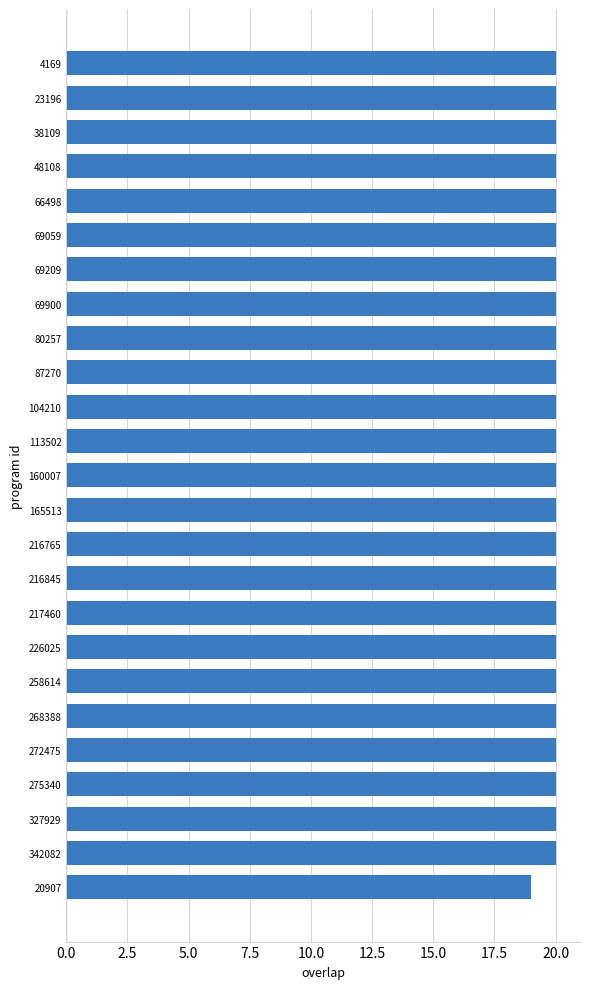

What is the ratio of the value at 268388 to the value at 327929?

1.0